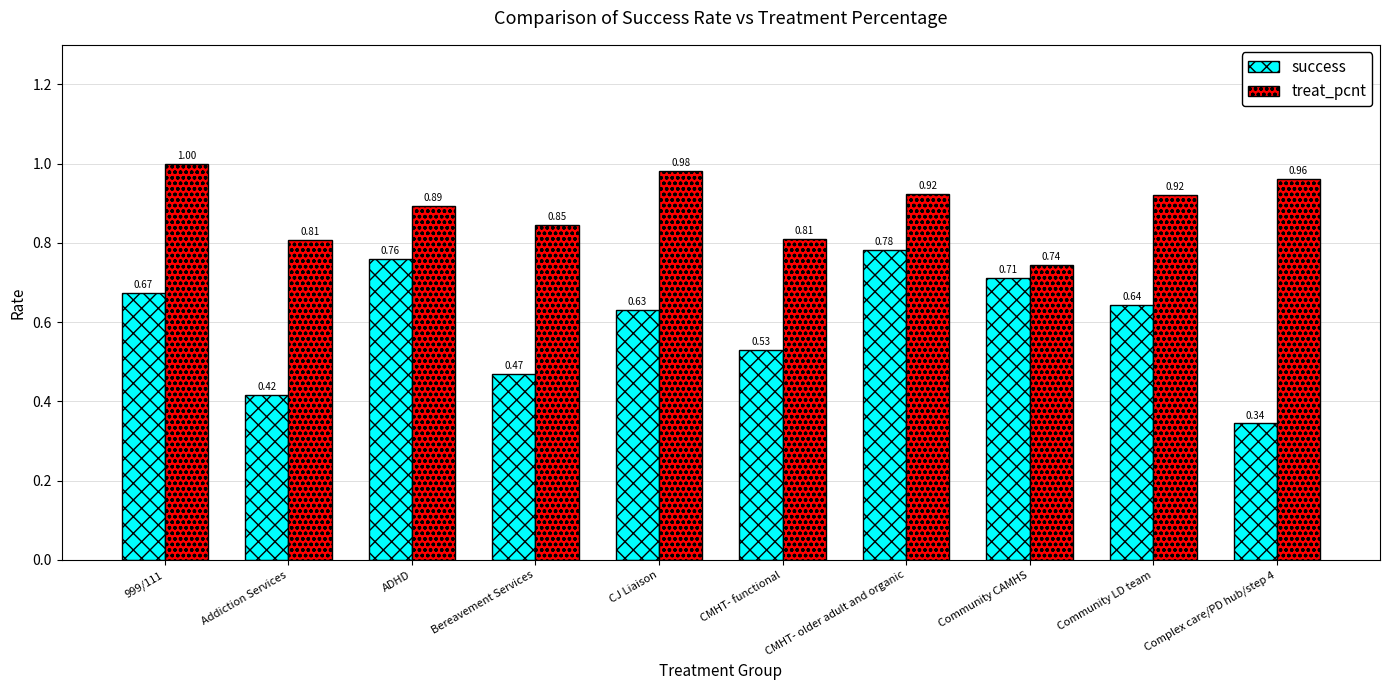

How many bars are there in each group?

2